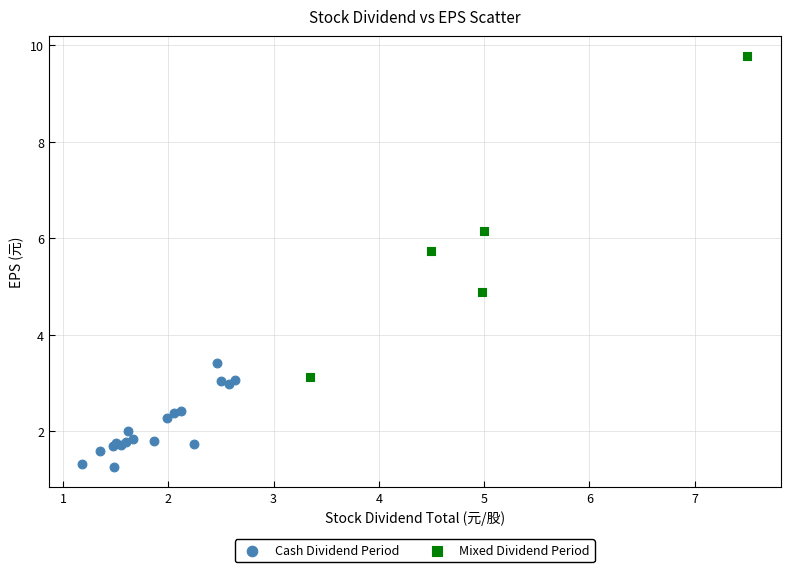

Which series contains the lowest Y value?

Cash Dividend Period